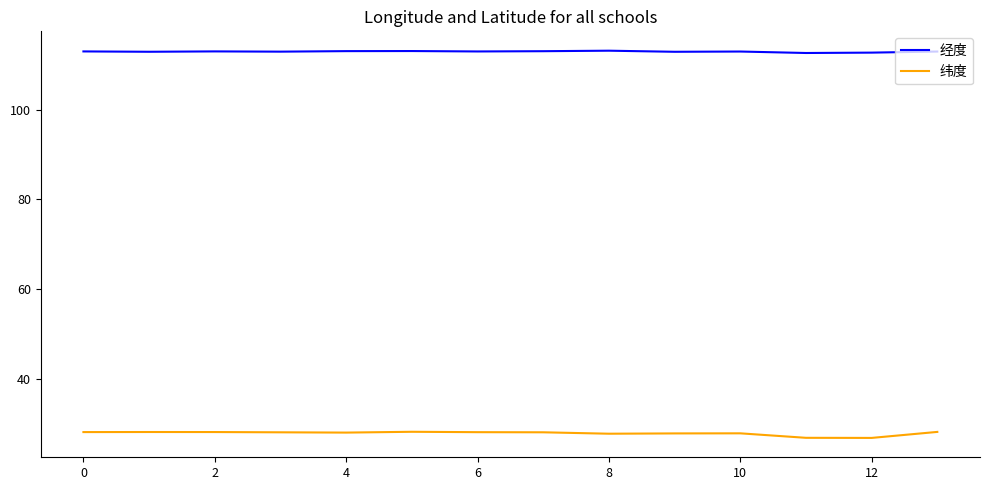

True or false: 经度 and 纬度 intersect in this chart.

False